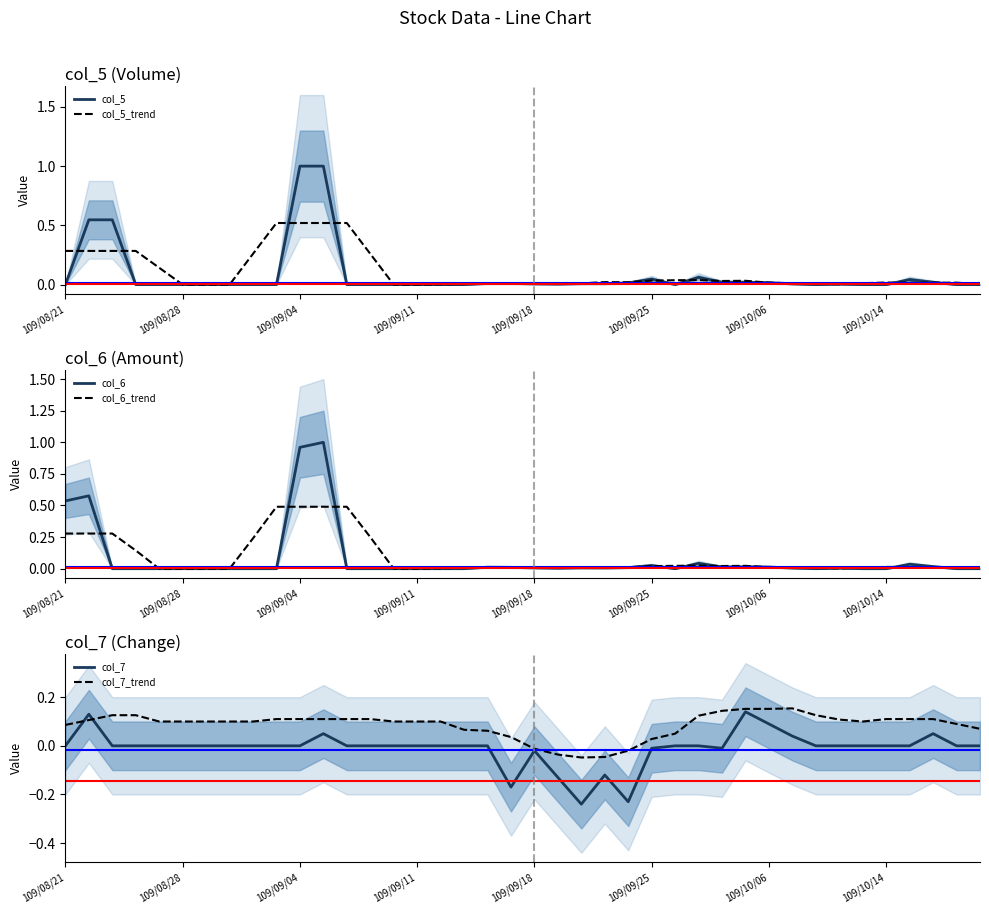

True or false: col_7_trend has a value of -0.0 at 22.

True